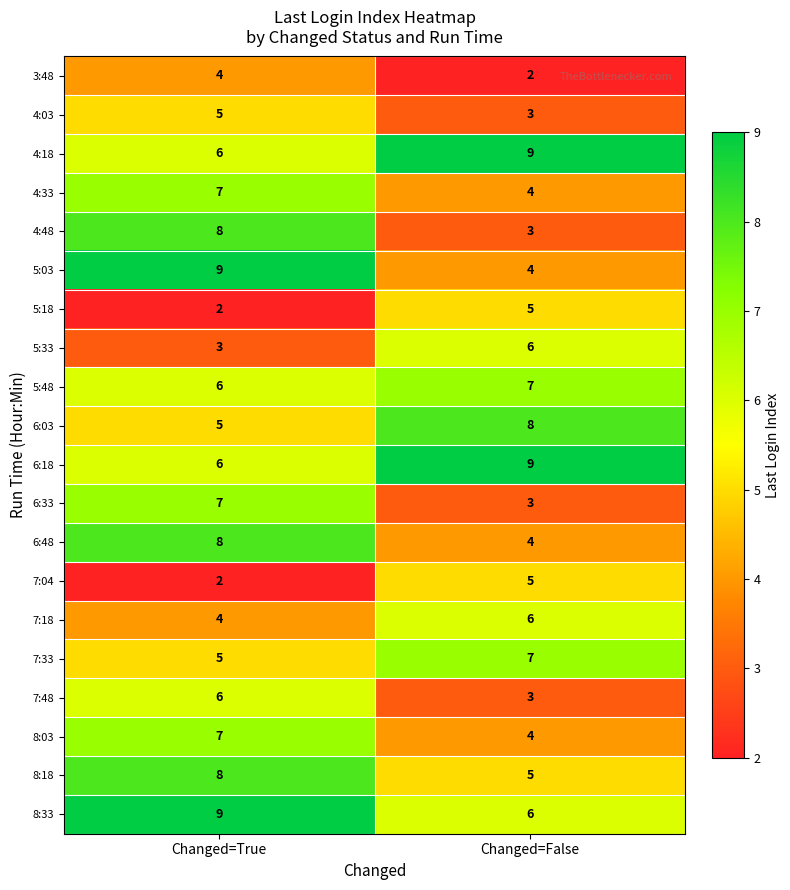

List the labels in order of 7:04 value, smallest first.

Changed=True, Changed=False